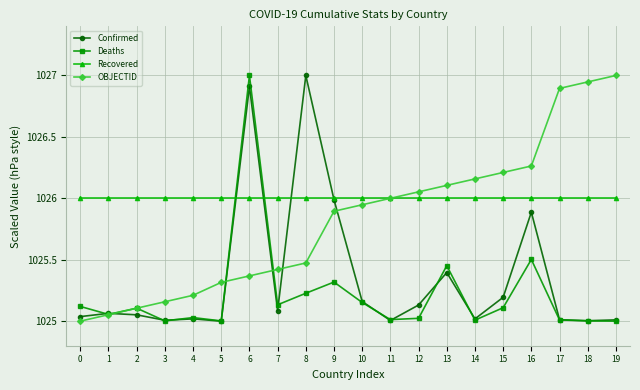

What is the difference between the highest and lowest values at 1?

0.9